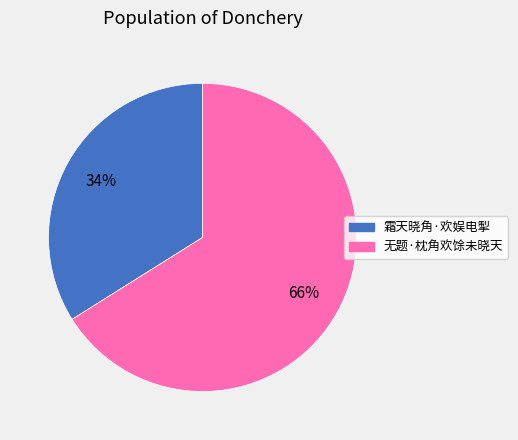

The 无题·枕角欢馀未晓天 slice represents 56% of the pie. True or false?

False